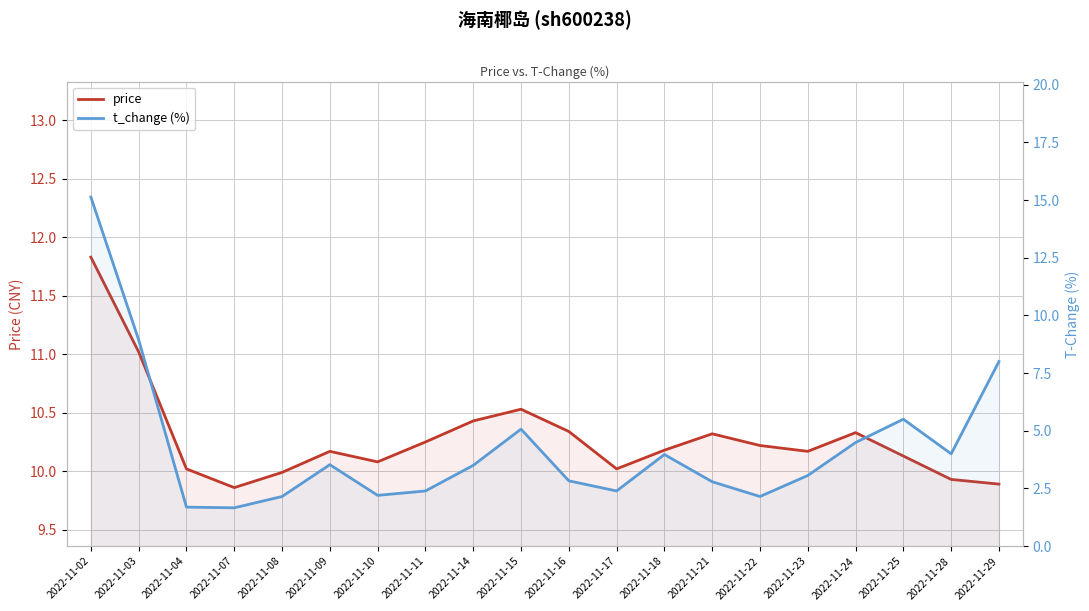

List the labels in order of price value, smallest first.

2022-11-07, 2022-11-29, 2022-11-28, 2022-11-08, 2022-11-04, 2022-11-17, 2022-11-10, 2022-11-25, 2022-11-09, 2022-11-23, 2022-11-18, 2022-11-22, 2022-11-11, 2022-11-21, 2022-11-24, 2022-11-16, 2022-11-14, 2022-11-15, 2022-11-03, 2022-11-02